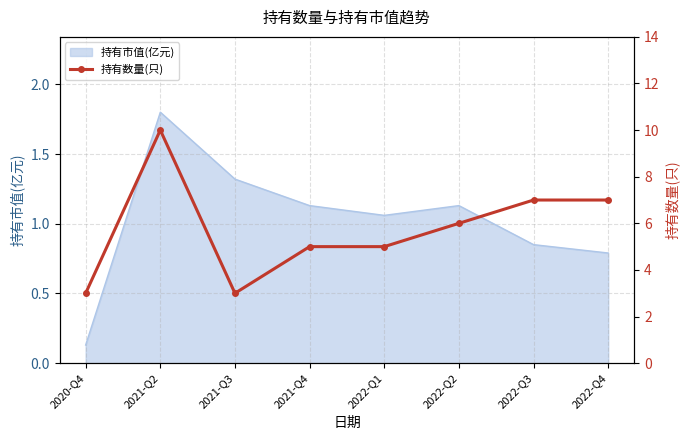

What is the value of the 6th point from the left?

6